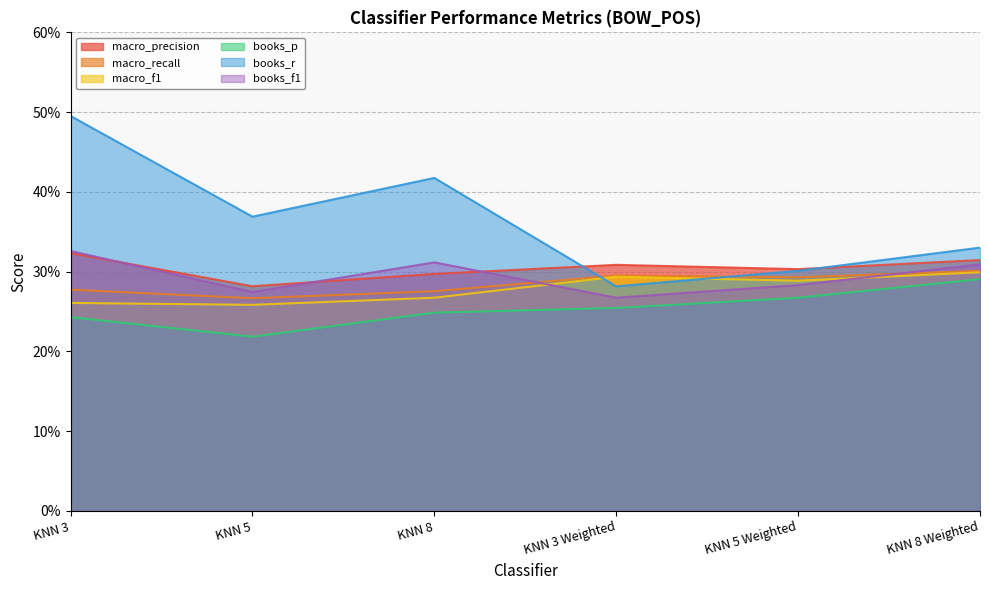

Rank the series at KNN 8 Weighted from highest to lowest value.

books_r, macro_precision, books_f1, macro_recall, macro_f1, books_p